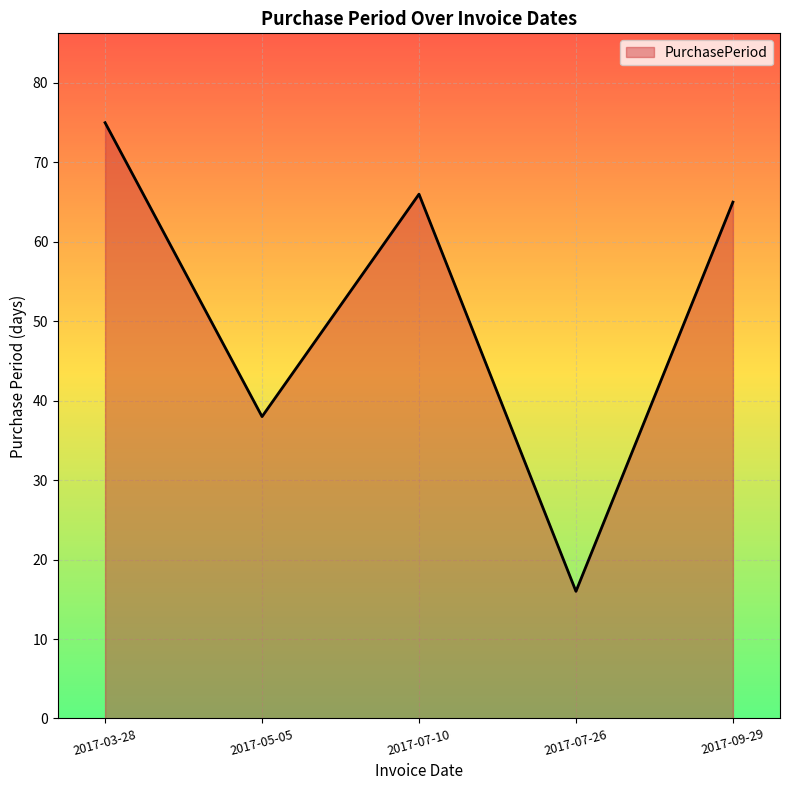

What is the maximum value shown in the chart?

75